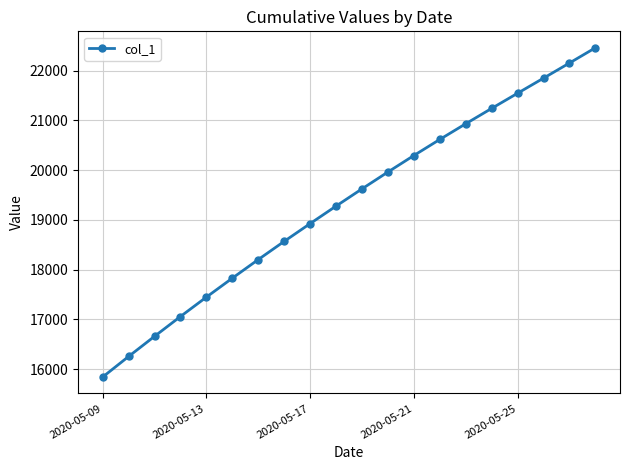

True or false: there are more than 1 points higher than both neighbors.

False